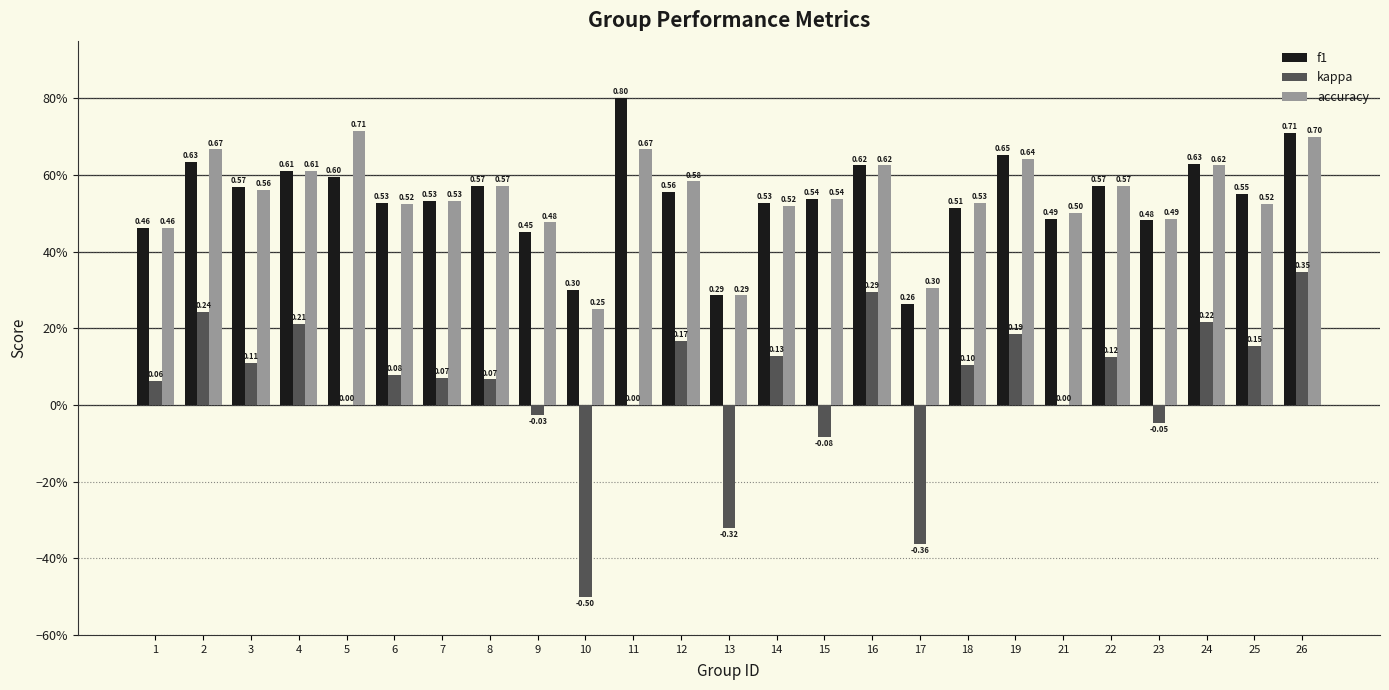

Reading right to left, extract all data points from this chart.

f1: 0.7	0.6	0.6	0.5	0.6	0.5	0.7	0.5	0.3	0.6	0.5	0.5	0.3	0.6	0.8	0.3	0.5	0.6	0.5	0.5	0.6	0.6	0.6	0.6	0.5
kappa: 0.3	0.2	0.2	-0.0	0.1	0.0	0.2	0.1	-0.4	0.3	-0.1	0.1	-0.3	0.2	0.0	-0.5	-0.0	0.1	0.1	0.1	0.0	0.2	0.1	0.2	0.1
accuracy: 0.7	0.5	0.6	0.5	0.6	0.5	0.6	0.5	0.3	0.6	0.5	0.5	0.3	0.6	0.7	0.2	0.5	0.6	0.5	0.5	0.7	0.6	0.6	0.7	0.5